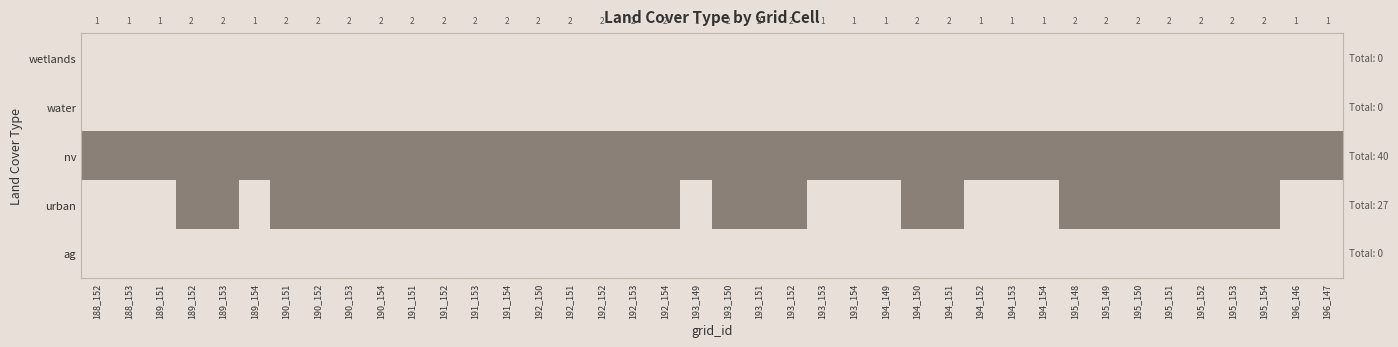

What is the approximate value of urban at 192_151?

1